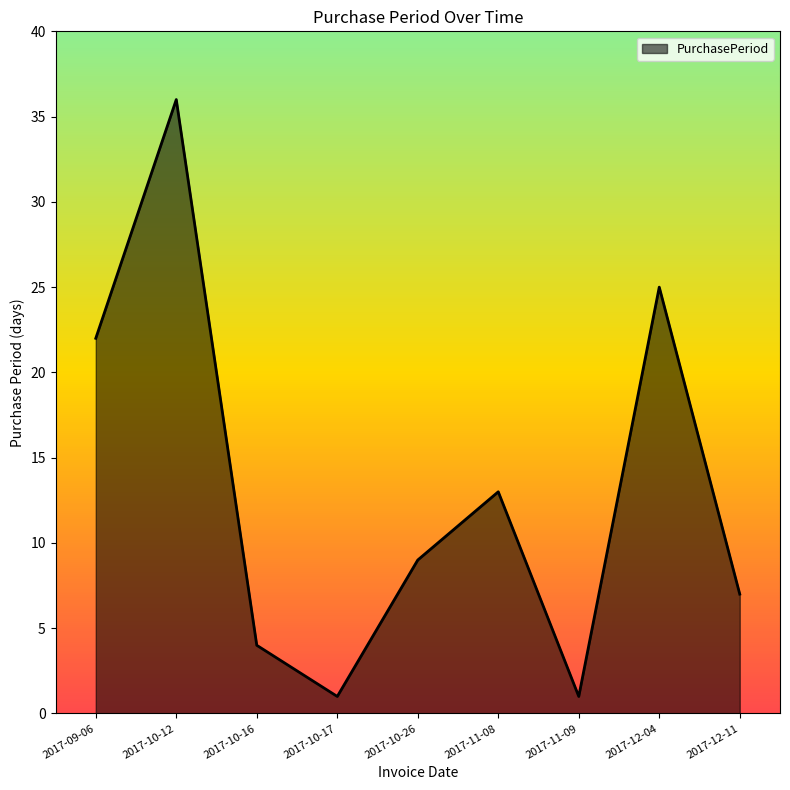

What is the difference between the maximum and minimum values?

35